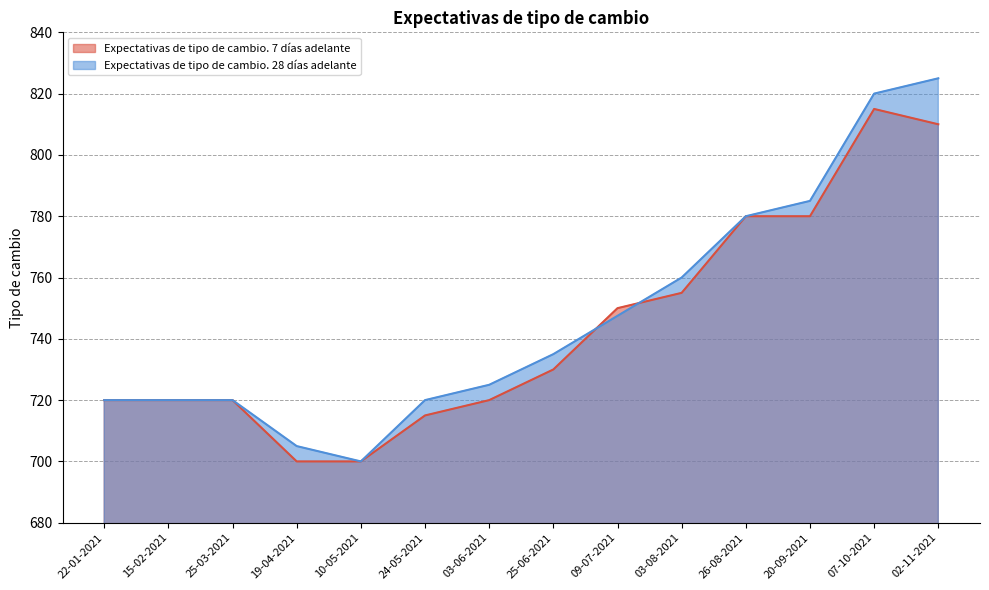

Does the chart have visible grid lines?

Yes